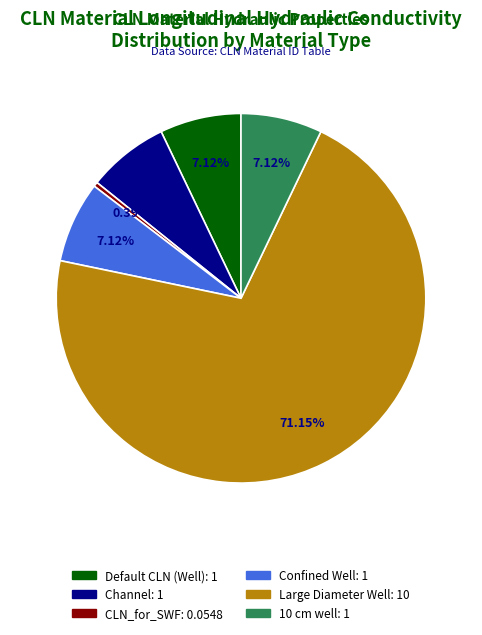

Which slice is the largest?

Large Diameter Well